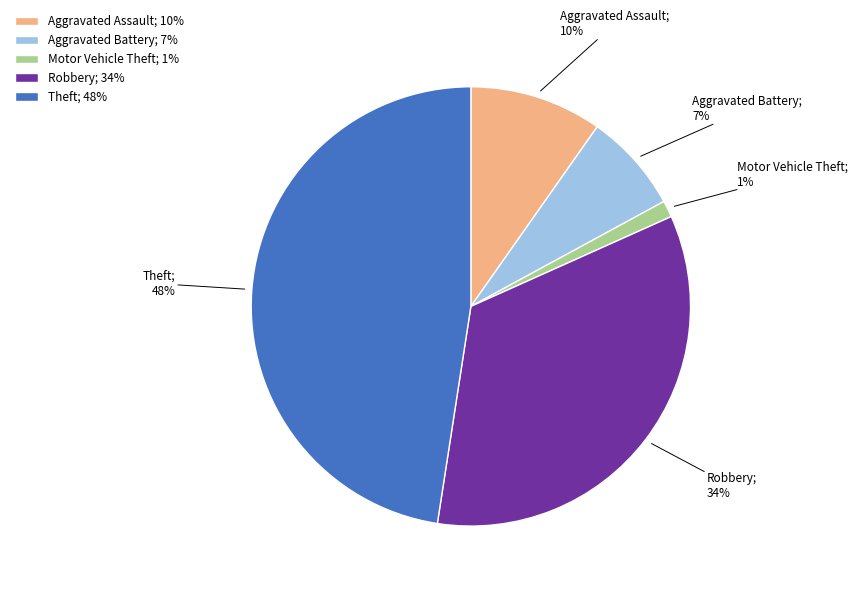

Rank the categories by value from lowest to highest.

Motor Vehicle Theft, Aggravated Battery, Aggravated Assault, Robbery, Theft